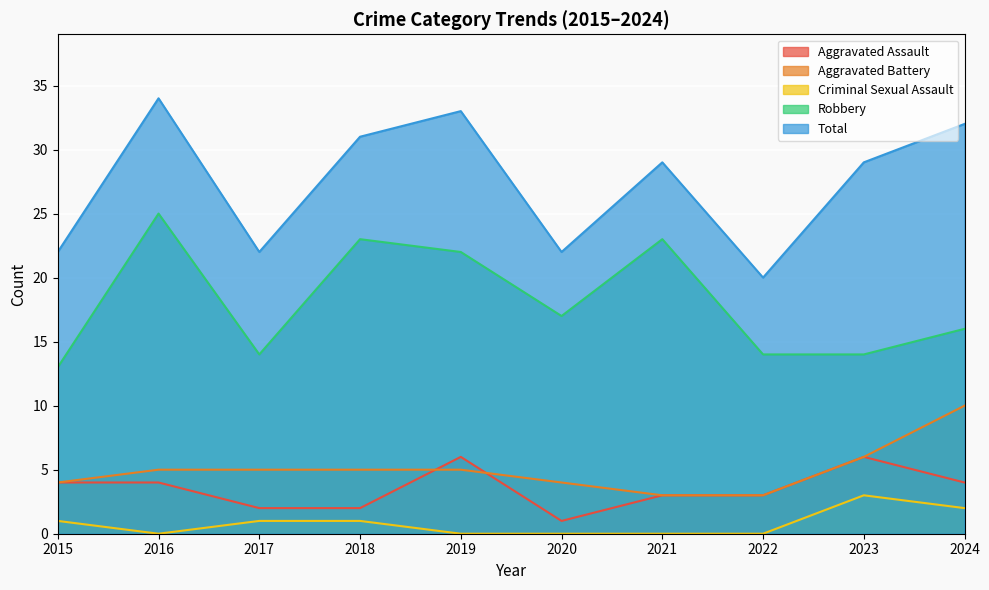

True or false: Total and Aggravated Battery intersect in this chart.

False